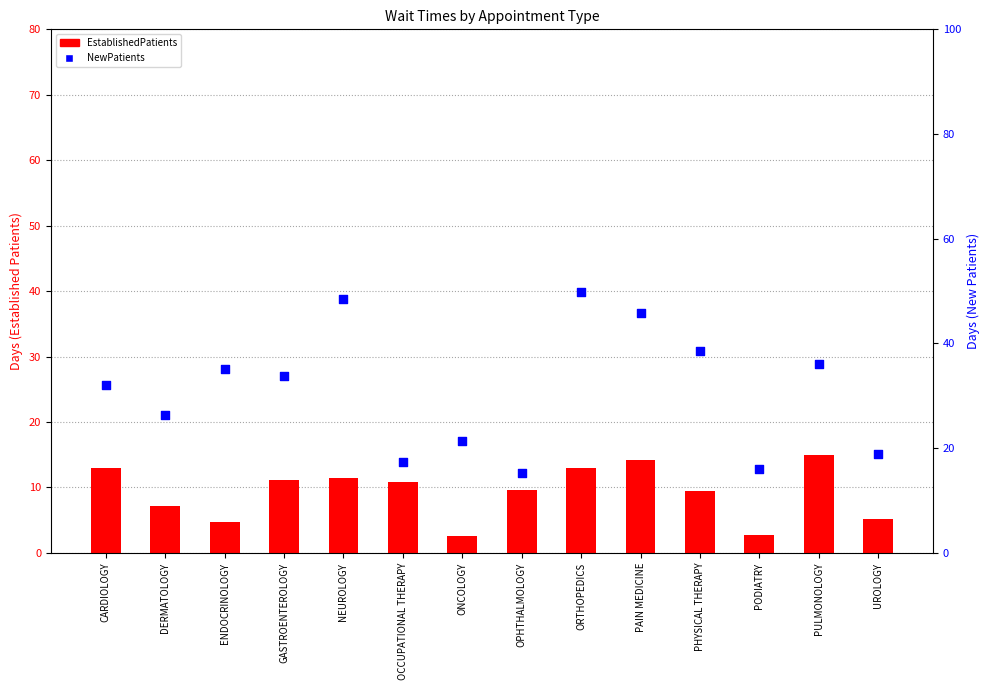

At which category is the sum across all series the highest?

ORTHOPEDICS